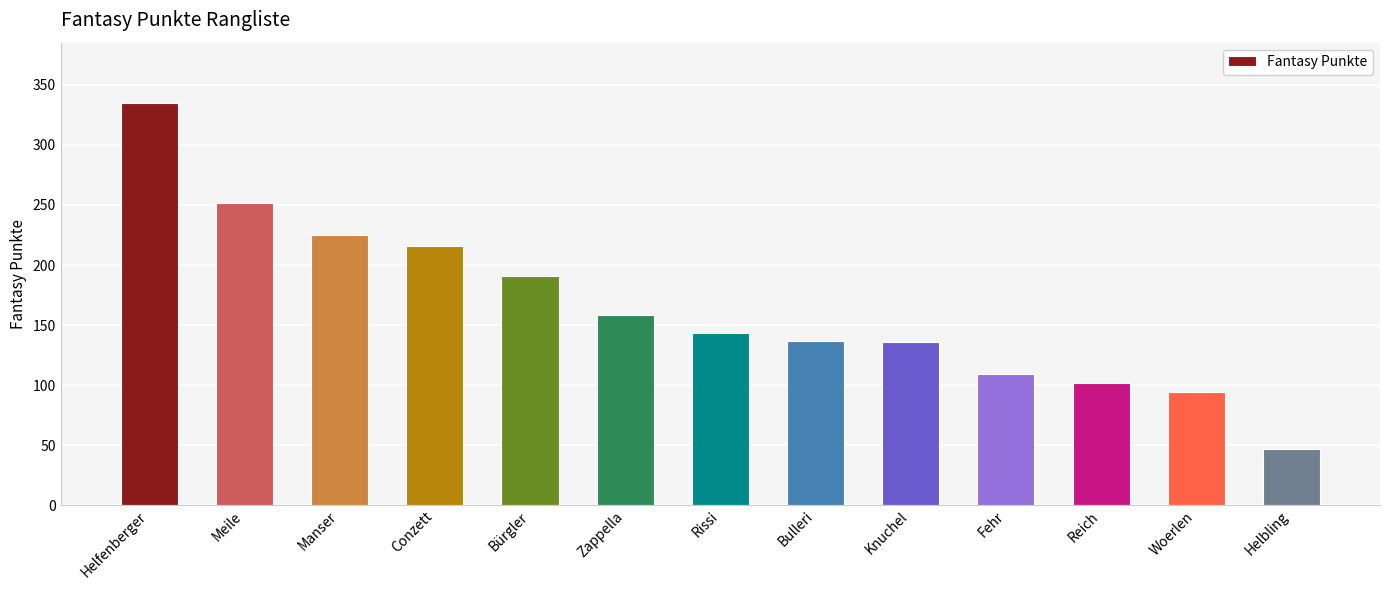

What is the minimum value shown in the chart?

47